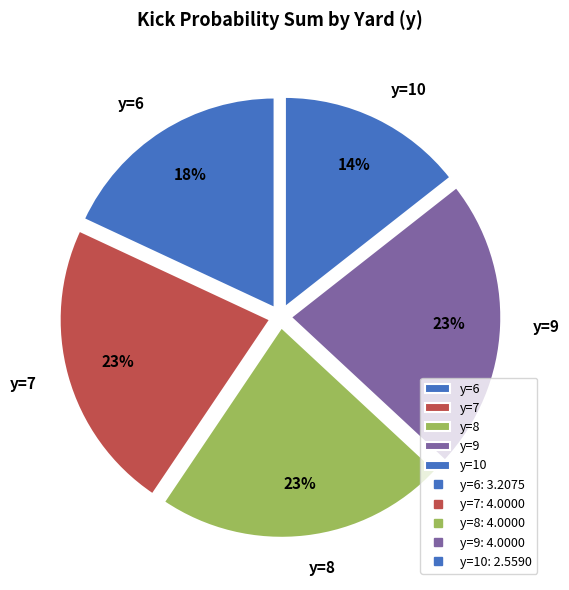

Is there any slice that represents more than half of the pie?

No